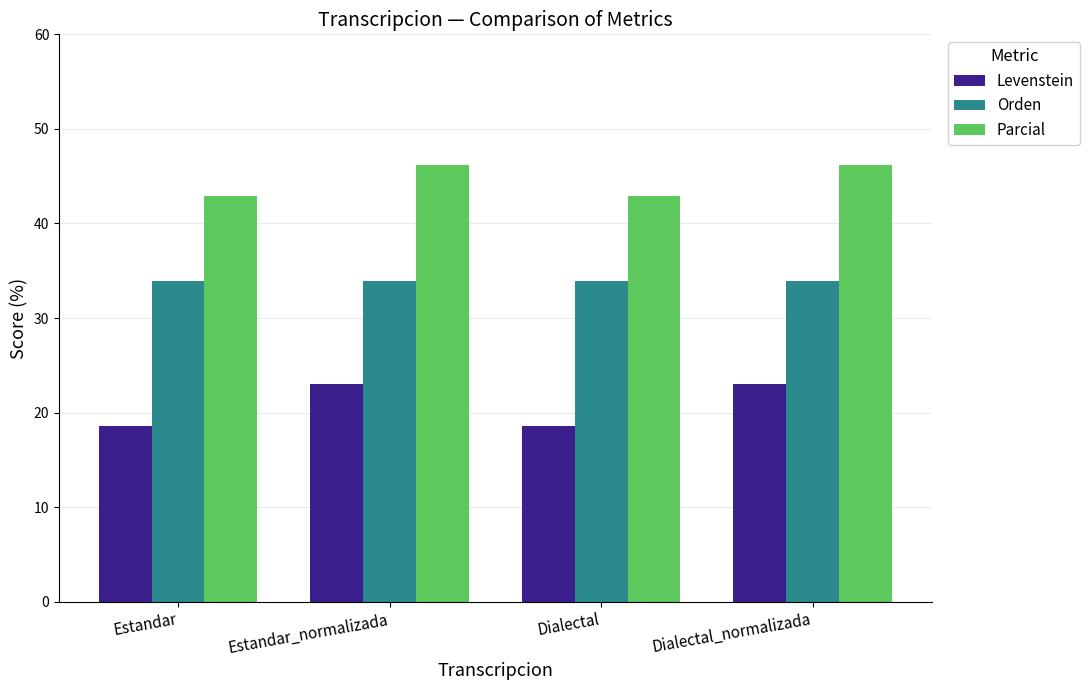

Is it true that Levenstein equals 28.1 at Dialectal?

False